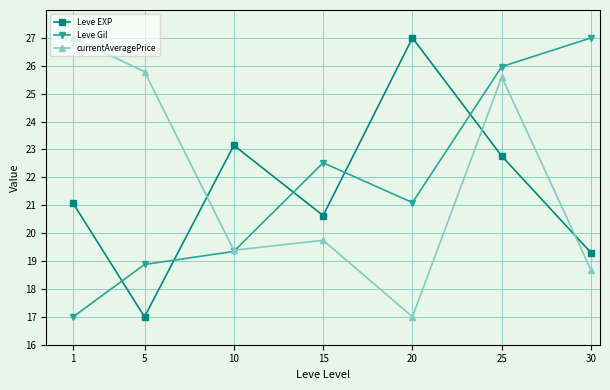

What is the difference between the maximum and minimum values in the currentAveragePrice series?

10.0